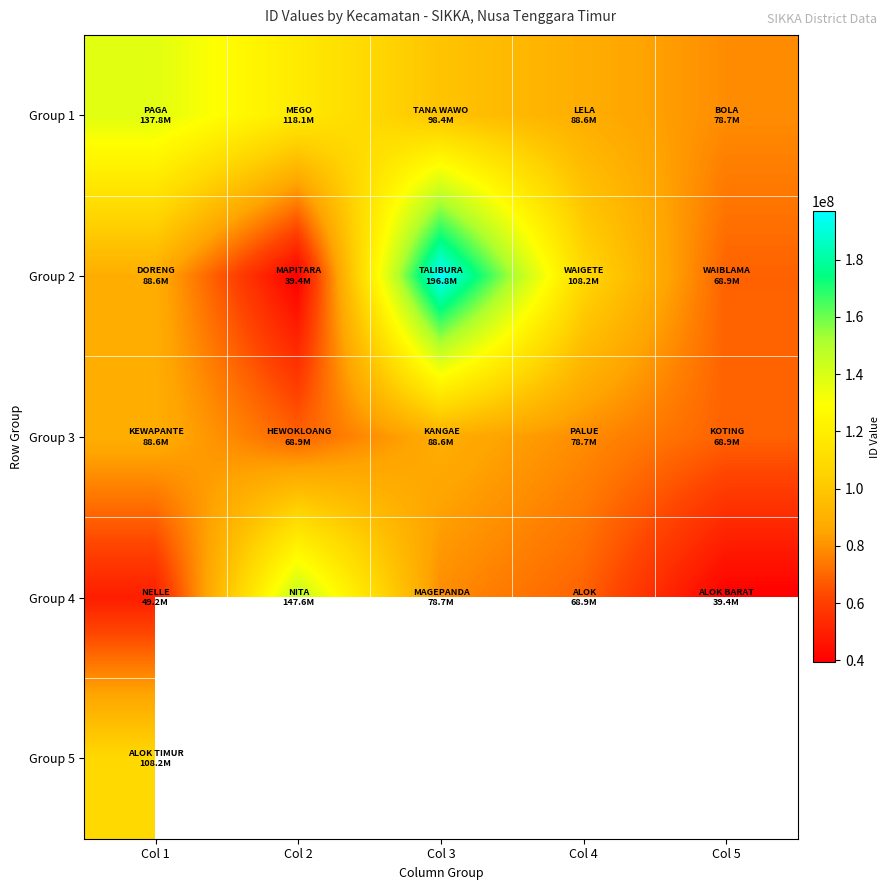

What is the sum of all Group 4 values?

383758232.0